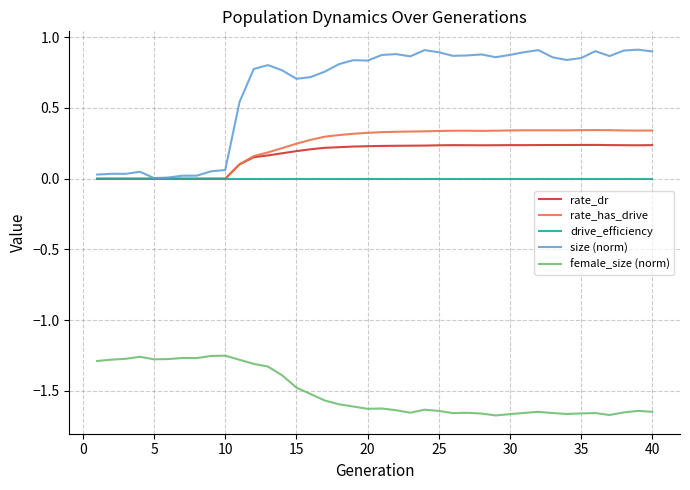

Which series has the widest spread of values?

size (norm)